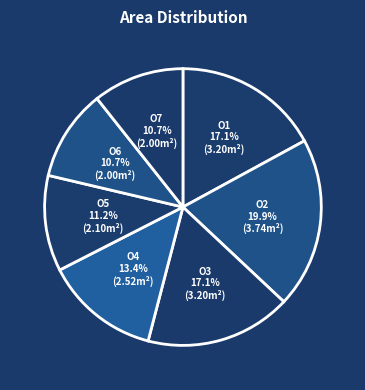

Does O4 represent more than half of the total?

No